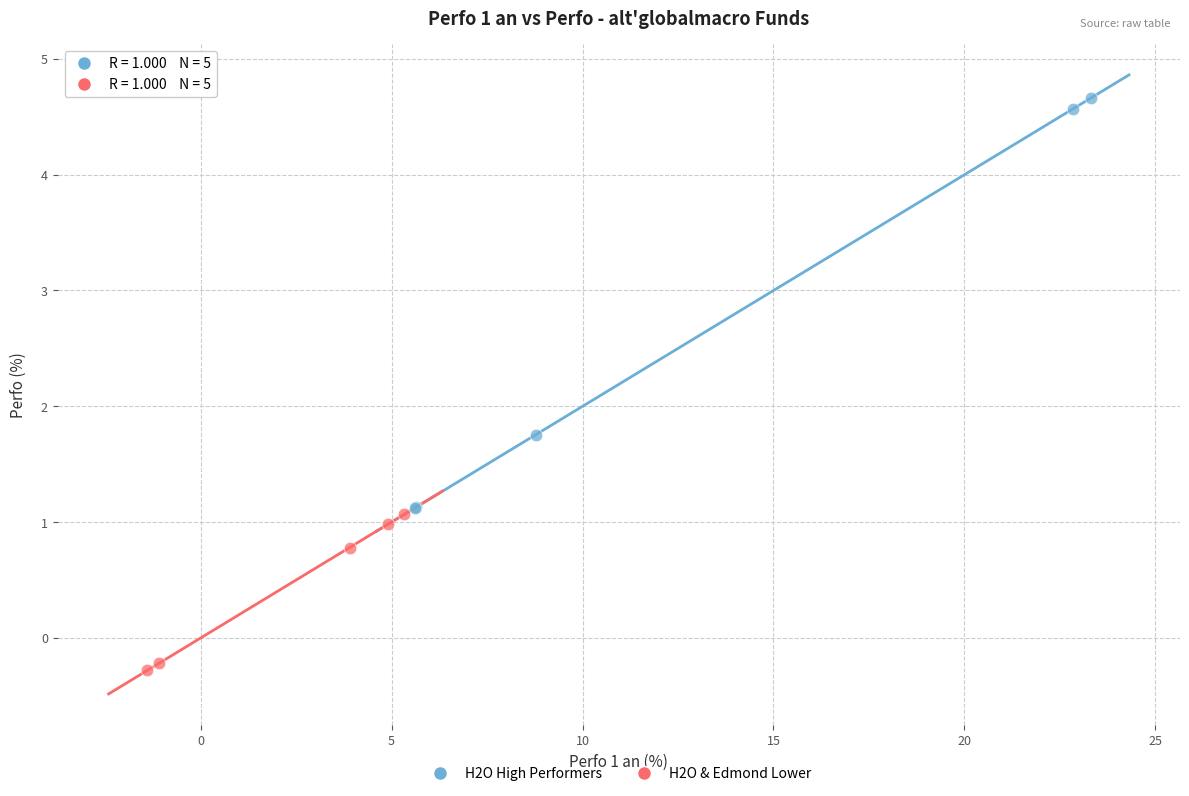

Which series contains the highest Y value?

H2O High Performers